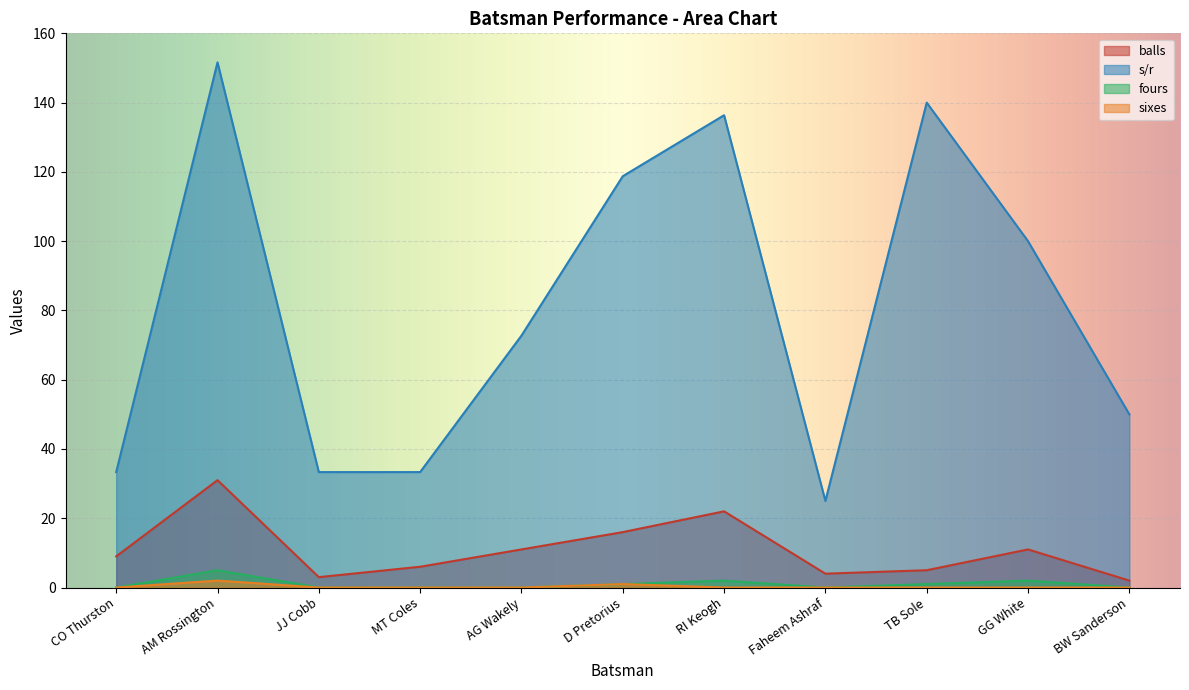

What is the difference between the highest and lowest values at AG Wakely?

72.7